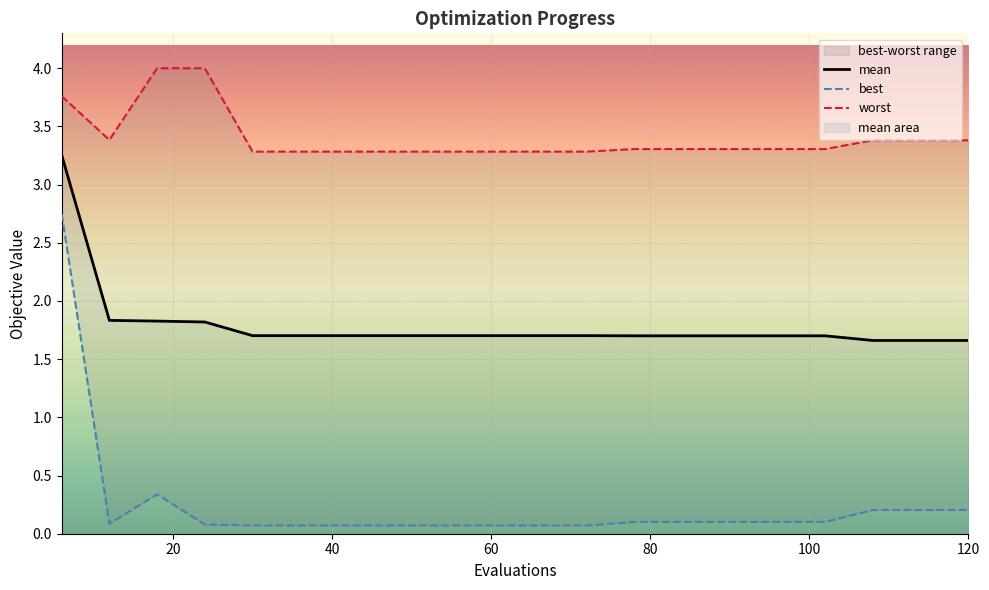

What is the average value of the best series?

0.2